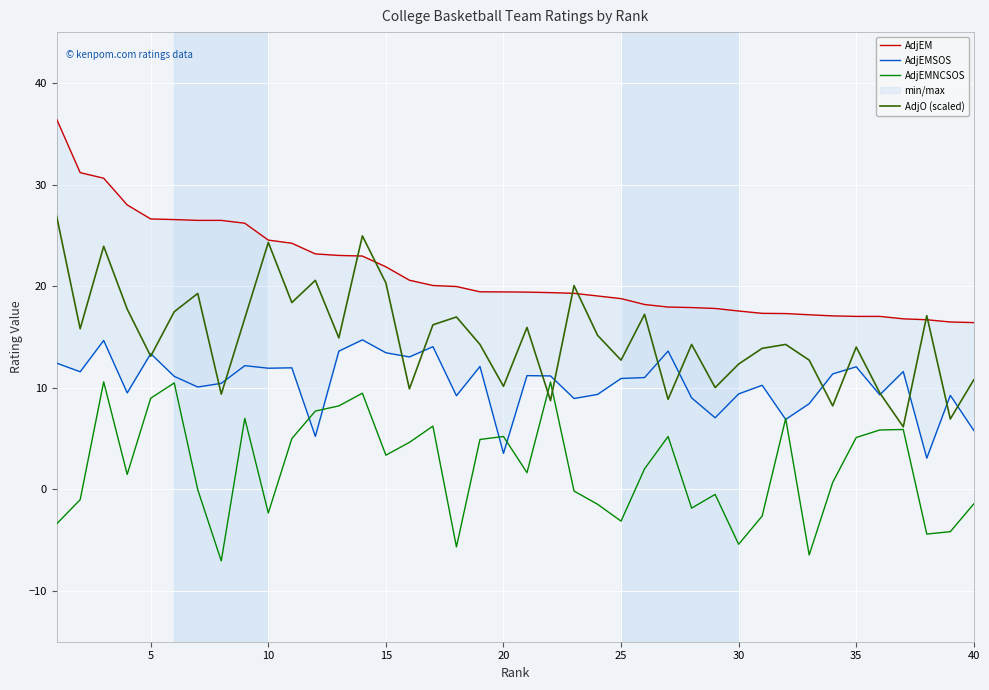

What is the highest value of the AdjO (scaled) series?

26.9